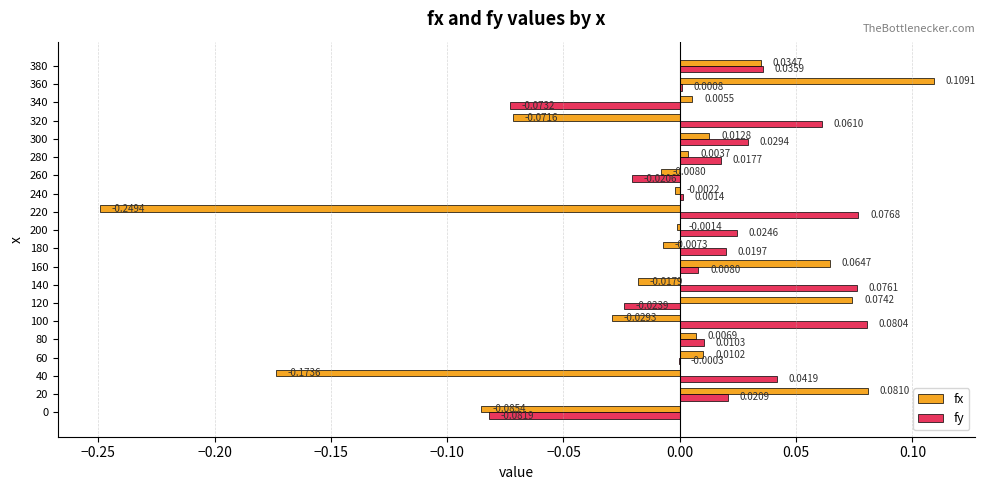

At which label is fy closest to 0?

60